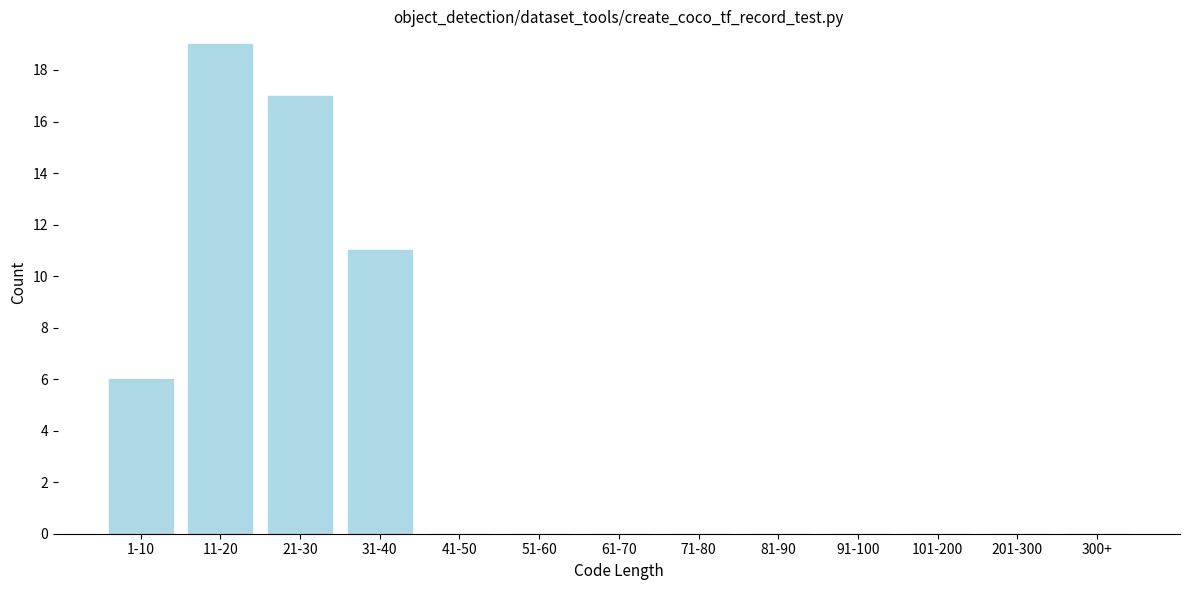

Reading left to right, list all the values displayed in this chart.

1-10=6	11-20=19	21-30=17	31-40=11	41-50=0	51-60=0	61-70=0	71-80=0	81-90=0	91-100=0	101-200=0	201-300=0	300+=0